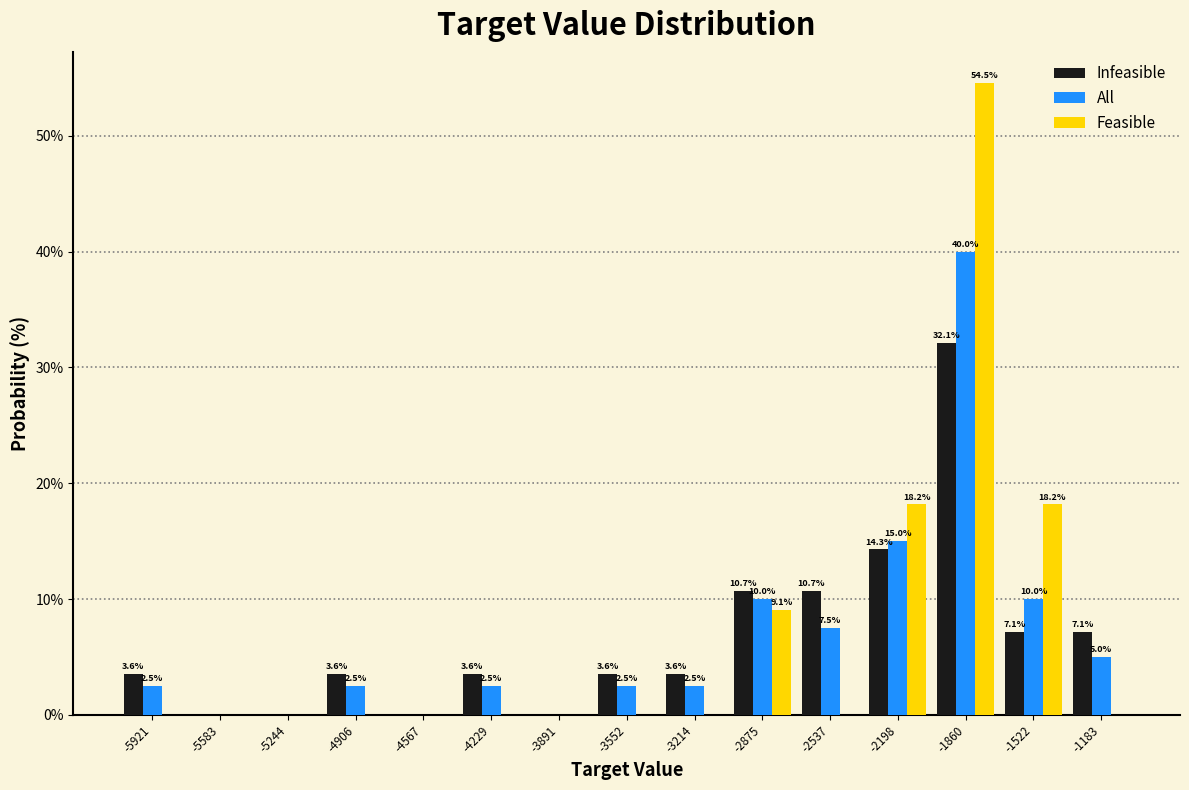

In the Feasible series, which range on the x-axis has the tallest bar?

-2050 to -1700